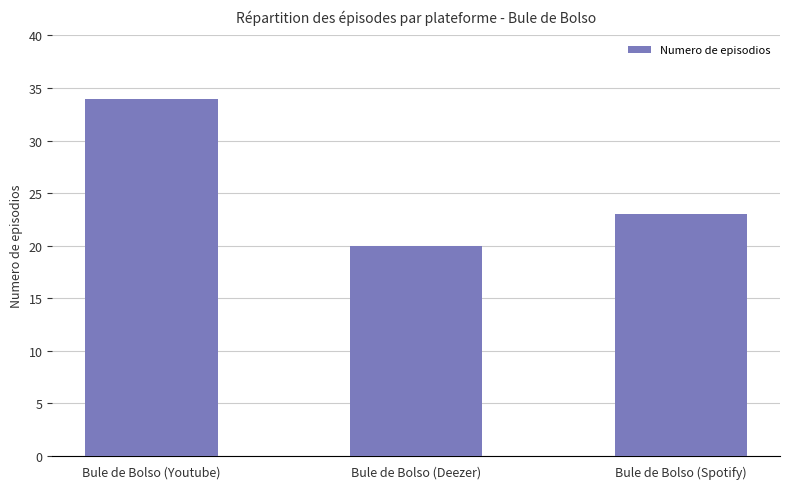

What is the sum of all values?

77